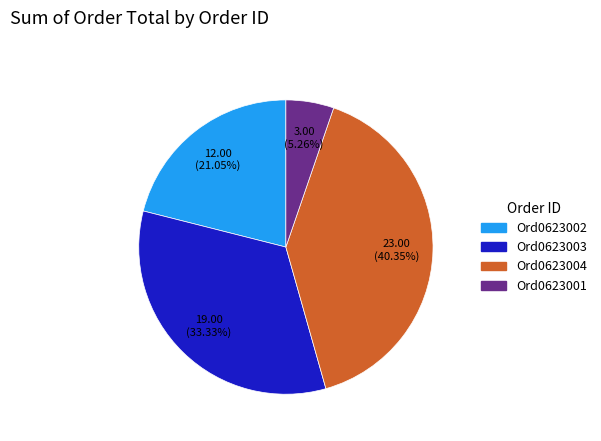

How many slices are in this pie chart?

4